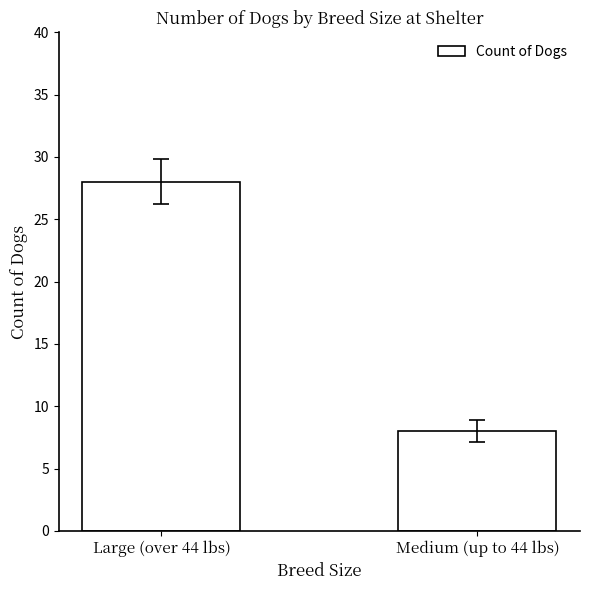

List the labels in order of value, largest first.

Large (over 44 lbs), Medium (up to 44 lbs)